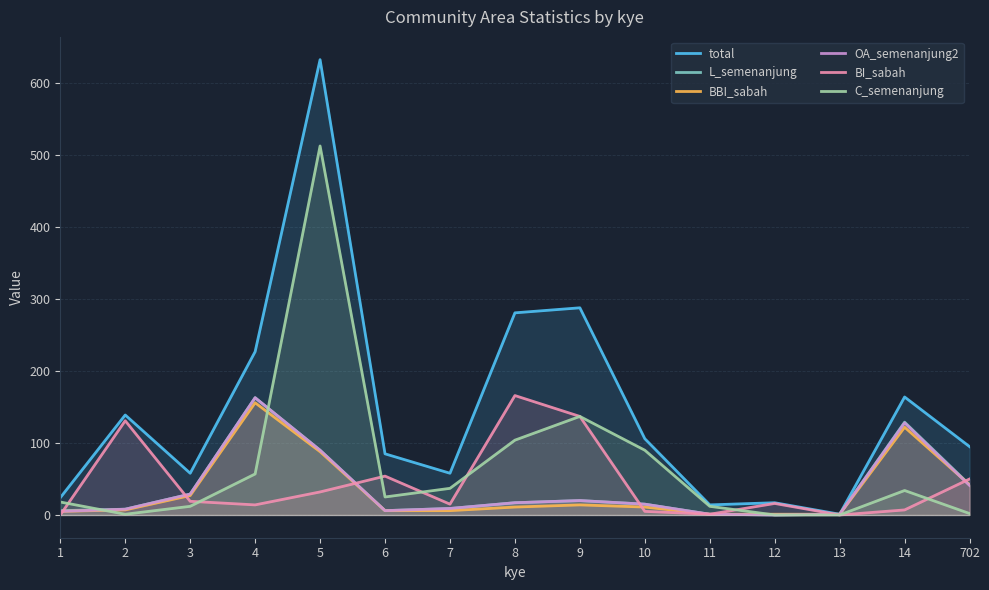

Rank the categories by L_semenanjung value from highest to lowest.

4, 14, 5, 702, 3, 9, 8, 10, 7, 2, 1, 6, 11, 13, 12